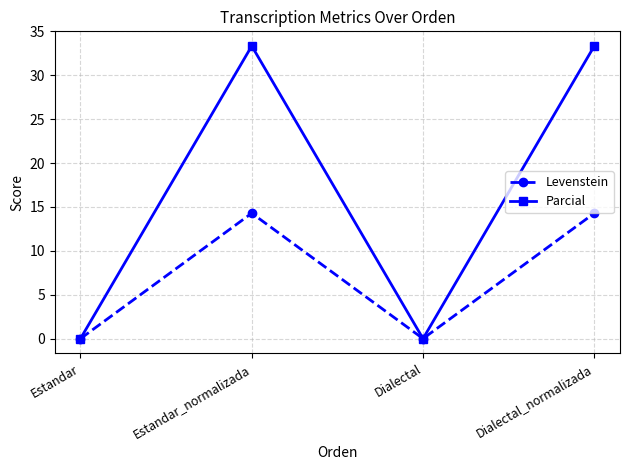

True or false: Parcial has a value of 11.0 at Estandar_normalizada.

False